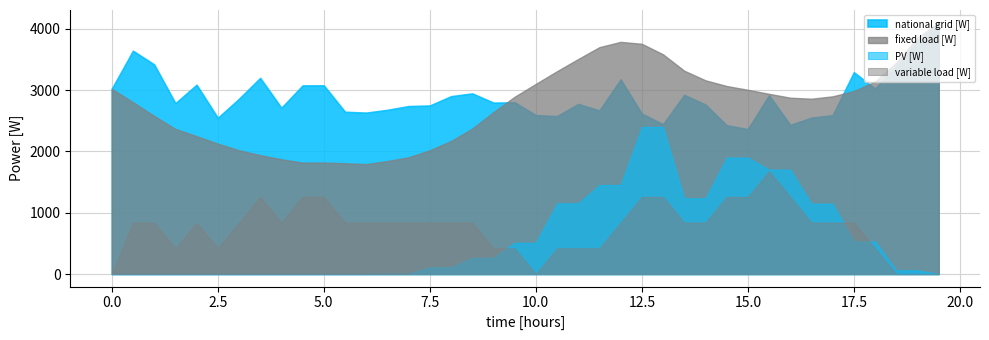

True or false: variable load [W] and national grid [W] intersect in this chart.

False